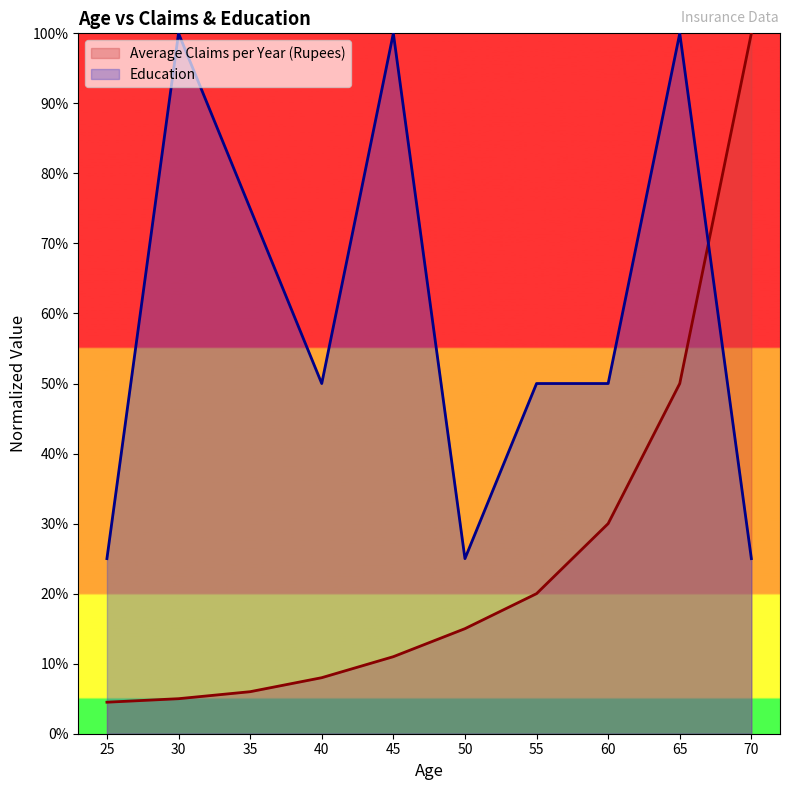

Which category has the lowest value across all series?

25